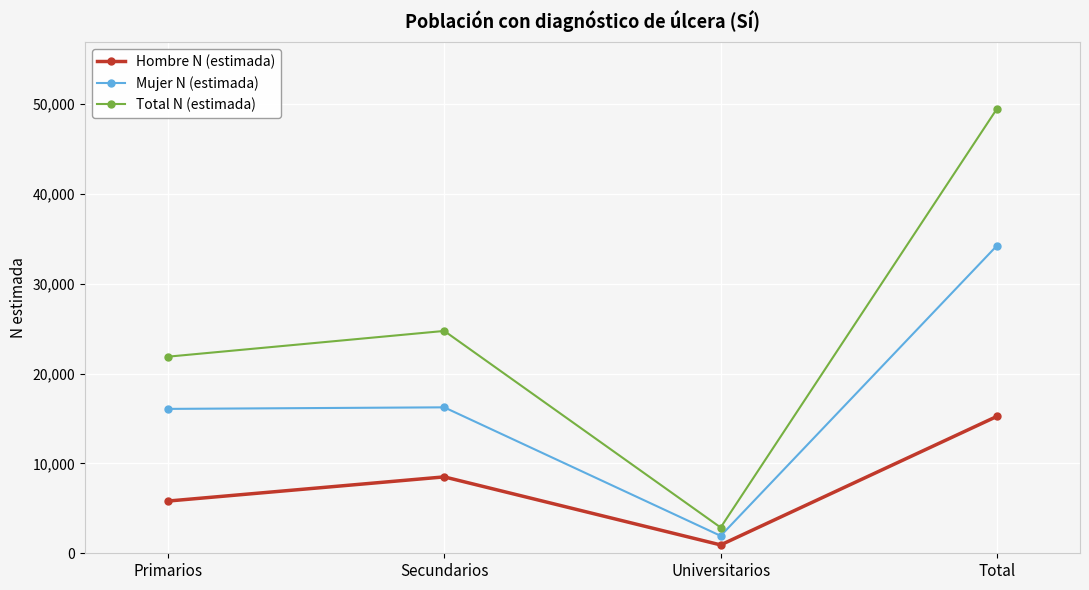

Rank the series at Universitarios from lowest to highest value.

Hombre N (estimada), Mujer N (estimada), Total N (estimada)